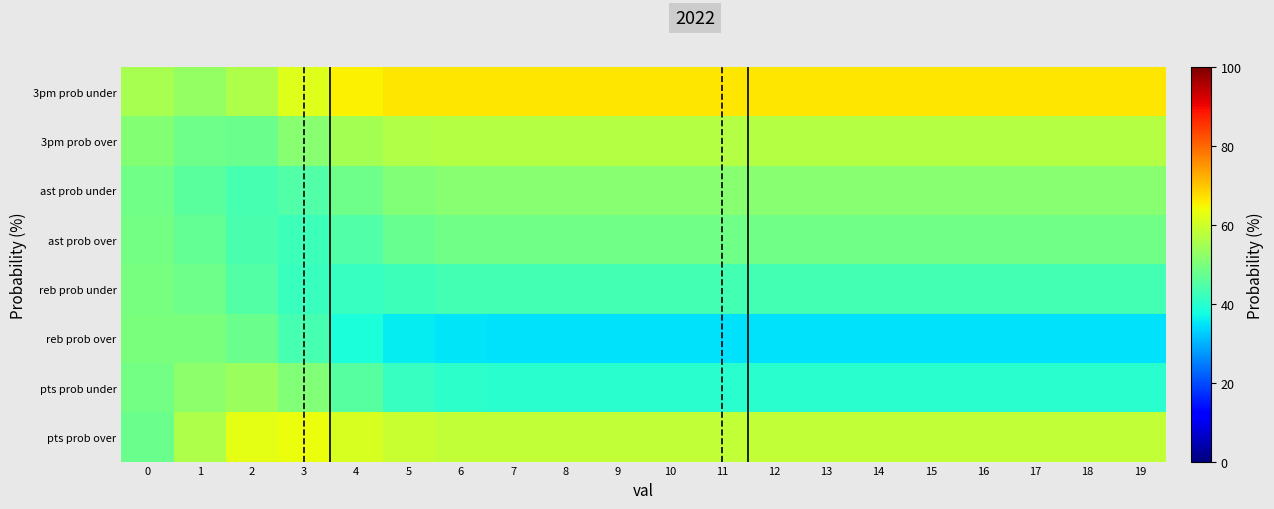

Reading left to right, transcribe all the data shown in this chart.

pts prob over: 0=47.7	1=55.9	2=62.5	3=63.3	4=61.0	5=59.1	6=58.5	7=58.3	8=58.3	9=58.3	10=58.3	11=58.3	12=58.3	13=58.3	14=58.3	15=58.3	16=58.3	17=58.3	18=58.3	19=58.3
pts prob under: 0=49.0	1=52.1	2=53.6	3=50.6	4=45.4	5=41.7	6=40.5	7=40.2	8=40.2	9=40.2	10=40.2	11=40.2	12=40.2	13=40.2	14=40.2	15=40.2	16=40.2	17=40.2	18=40.2	19=40.2
reb prob over: 0=49.7	1=49.6	2=47.8	3=43.5	4=38.6	5=35.8	6=34.9	7=34.7	8=34.7	9=34.7	10=34.7	11=34.7	12=34.7	13=34.7	14=34.7	15=34.7	16=34.7	17=34.7	18=34.7	19=34.7
reb prob under: 0=49.6	1=48.2	2=45.0	3=42.0	4=41.5	5=42.5	6=43.1	7=43.2	8=43.3	9=43.3	10=43.3	11=43.3	12=43.3	13=43.3	14=43.3	15=43.3	16=43.3	17=43.3	18=43.3	19=43.3
ast prob over: 0=49.1	1=47.0	2=43.8	3=42.5	4=44.7	5=47.4	6=48.5	7=48.7	8=48.7	9=48.7	10=48.7	11=48.7	12=48.7	13=48.7	14=48.7	15=48.7	16=48.7	17=48.7	18=48.7	19=48.7
ast prob under: 0=48.8	1=45.9	2=43.5	3=44.9	4=48.3	5=50.5	6=51.2	7=51.3	8=51.3	9=51.3	10=51.3	11=51.3	12=51.3	13=51.3	14=51.3	15=51.3	16=51.3	17=51.3	18=51.3	19=51.3
3pm prob over: 0=50.9	1=48.1	2=47.8	3=51.4	4=55.0	5=56.5	6=56.8	7=56.9	8=56.9	9=56.9	10=56.9	11=56.9	12=56.9	13=56.9	14=56.9	15=56.9	16=56.9	17=56.9	18=56.9	19=56.9
3pm prob under: 0=55.2	1=53.1	2=56.0	3=61.9	4=65.4	5=66.4	6=66.6	7=66.6	8=66.6	9=66.6	10=66.6	11=66.6	12=66.6	13=66.6	14=66.6	15=66.6	16=66.6	17=66.6	18=66.6	19=66.6